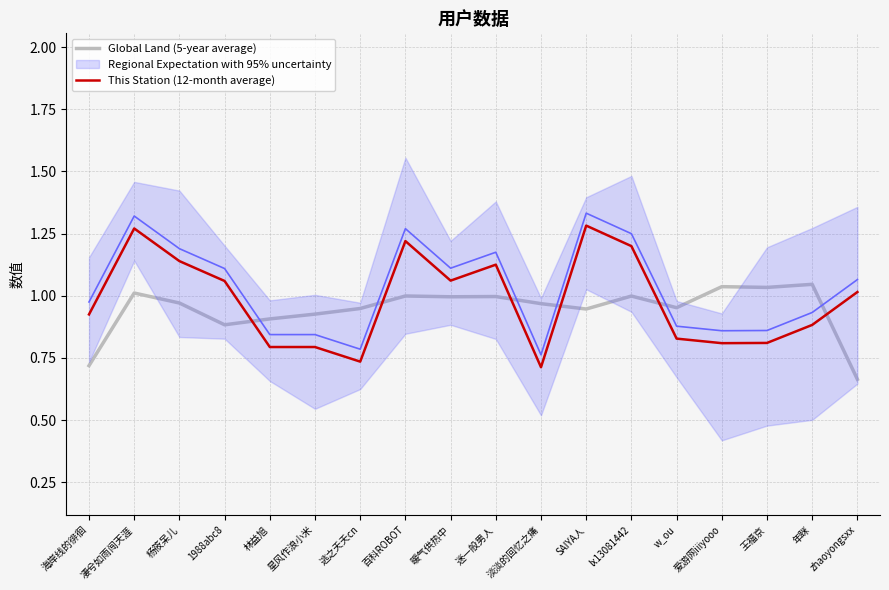

Reading left to right, extract all data points from this chart.

Global Land (5-year average): 海岸线的徘徊=0.7	凄兮如雨闯天涯=1.0	杨筱呆儿=1.0	1988abc8=0.9	林益旭=0.9	星风作浪小米=0.9	逃之夭夭cn=0.9	百科ROBOT=1.0	暖气供热中=1.0	迷一般男人=1.0	淡淡的回忆之痛=1.0	SAIYA人=0.9	lx13081442=1.0	w_ou=1.0	爱游网iiiyooo=1.0	王福京=1.0	年眯=1.0	zhaoyongsxx=0.7
This Station (12-month average): 海岸线的徘徊=0.9	凄兮如雨闯天涯=1.3	杨筱呆儿=1.1	1988abc8=1.1	林益旭=0.8	星风作浪小米=0.8	逃之夭夭cn=0.7	百科ROBOT=1.2	暖气供热中=1.1	迷一般男人=1.1	淡淡的回忆之痛=0.7	SAIYA人=1.3	lx13081442=1.2	w_ou=0.8	爱游网iiiyooo=0.8	王福京=0.8	年眯=0.9	zhaoyongsxx=1.0